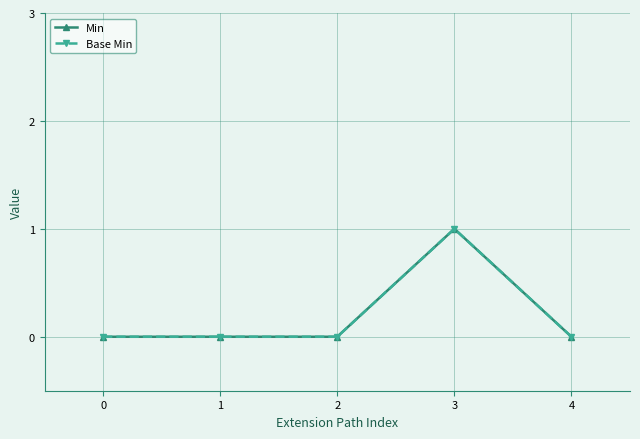

At how many categories does at least one series exceed 0?

1